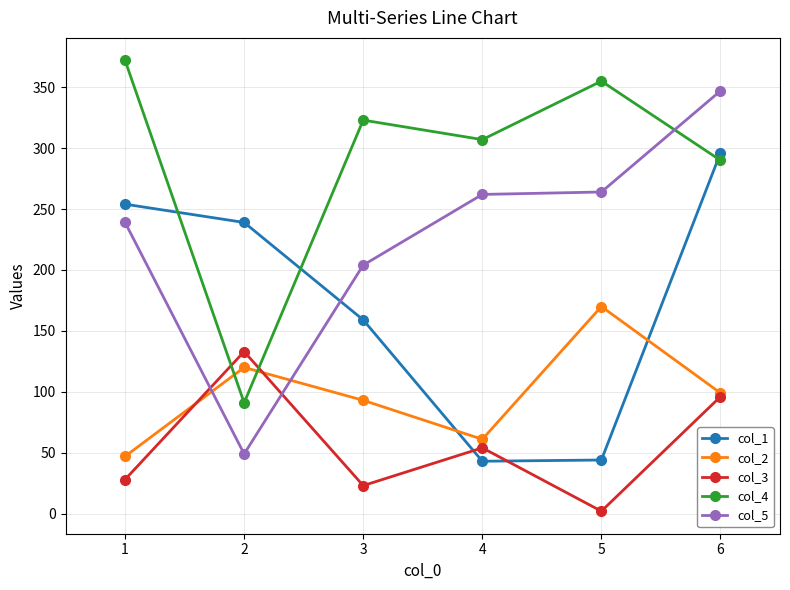

Where do col_3 and col_1 first cross each other?

3 and 4